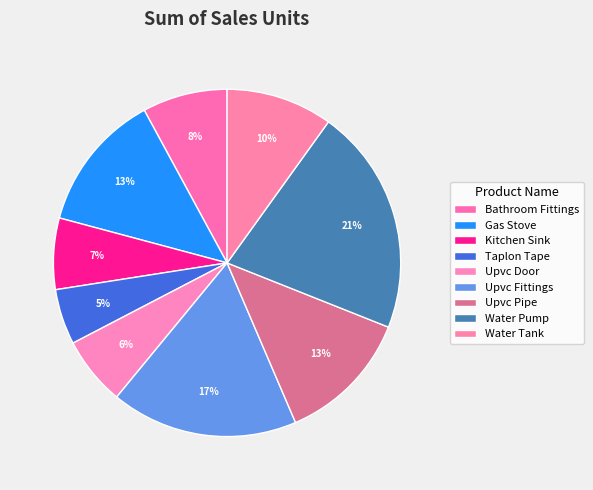

To the nearest percent, what is the average slice percentage?

11%